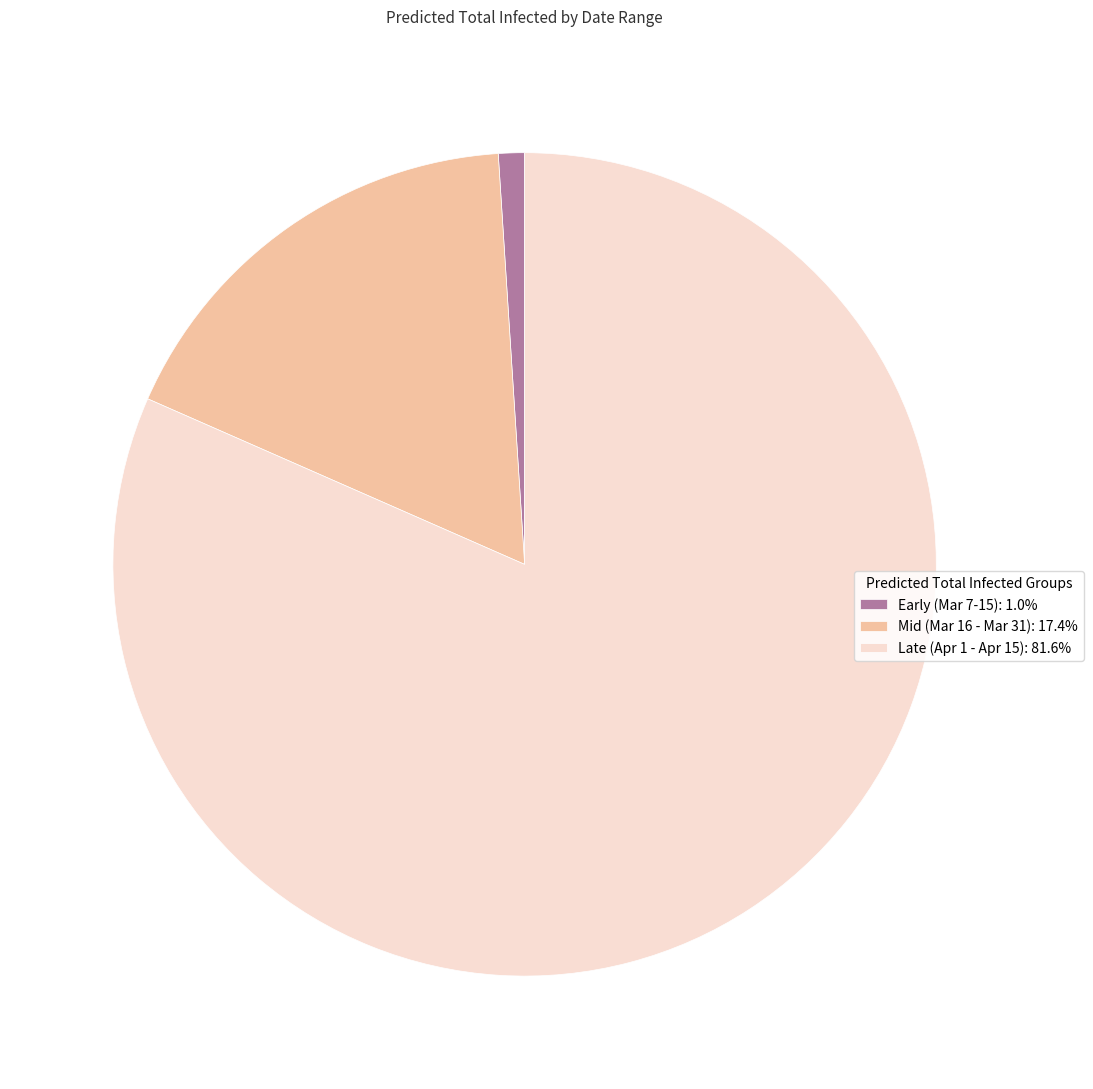

Does Mid (Mar 16 - Mar 31): 17.4% account for over 50% of the chart?

No